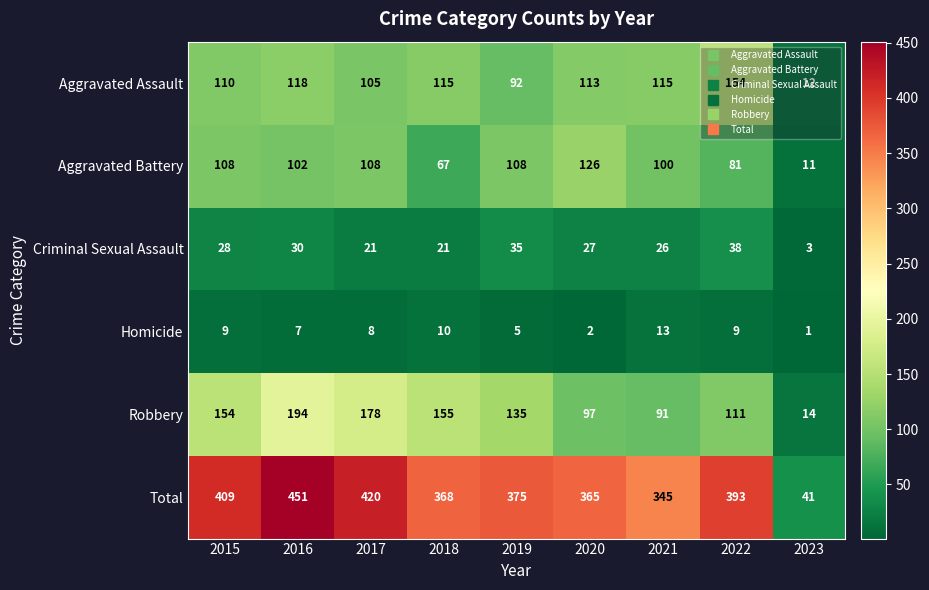

True or false: Robbery has a value of 14 at 2023.

True